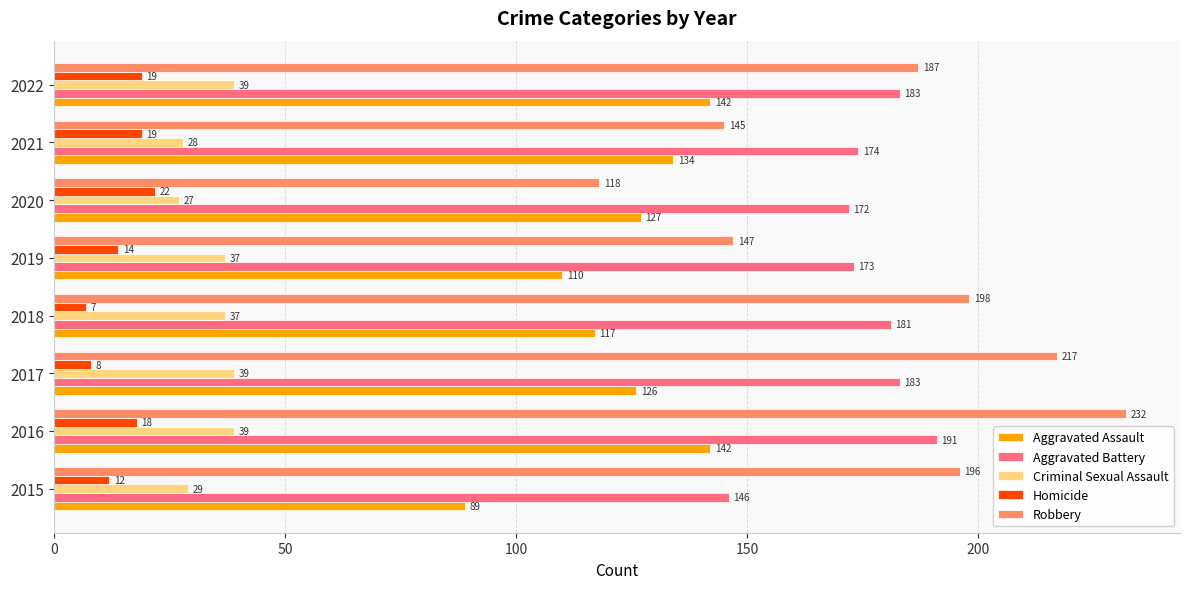

At which category is the sum across all series the highest?

2016